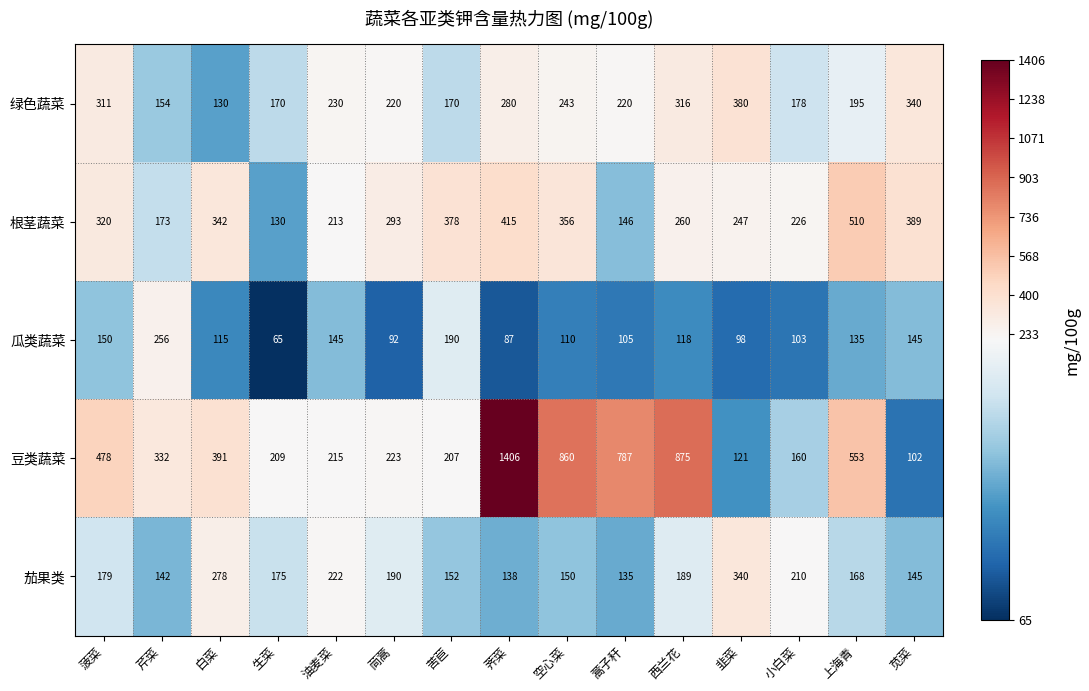

The 绿色蔬菜 series shows 220 at 蒿子秆. True or false?

True